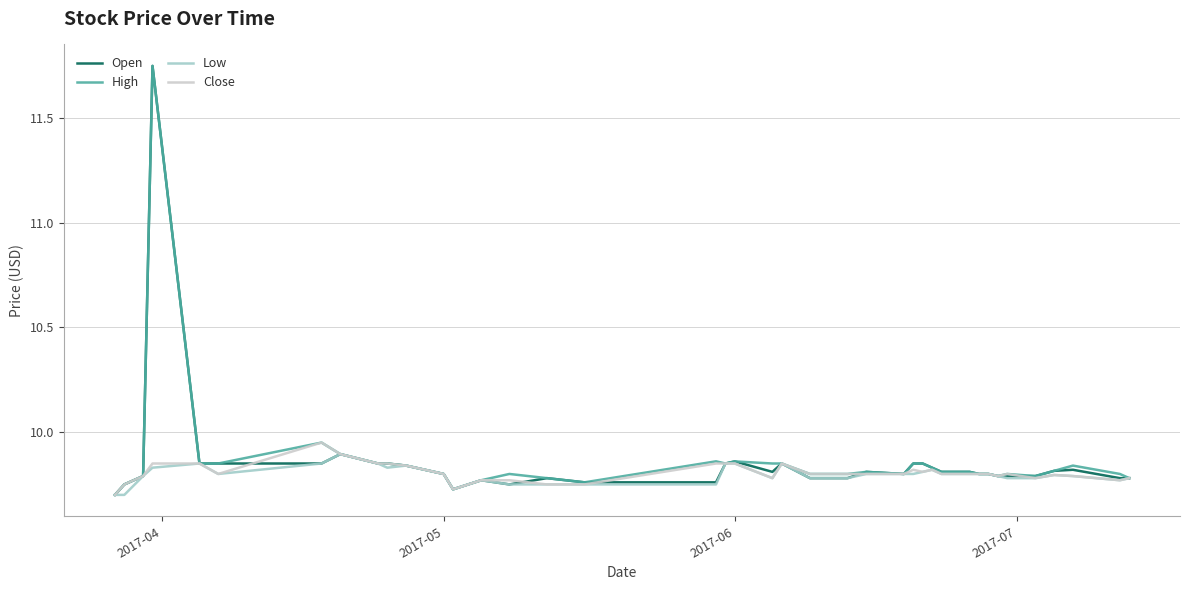

What are all the series names shown in the legend?

Open, High, Low, Close